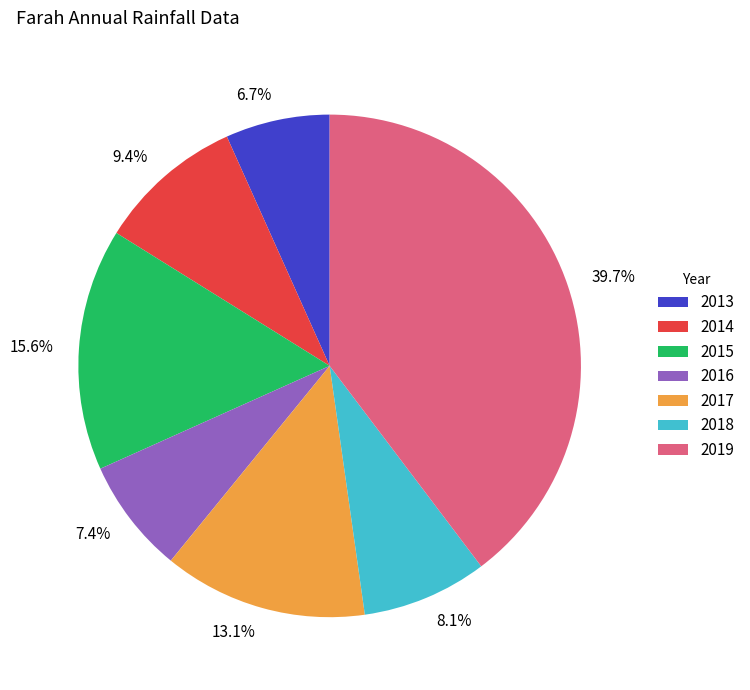

Rank the categories by value from highest to lowest.

2019, 2015, 2017, 2014, 2018, 2016, 2013